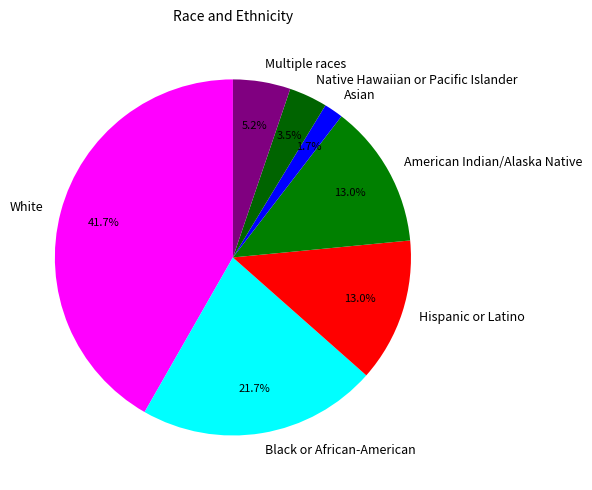

Combined, what portion of the pie is White and Asian?

43.5%